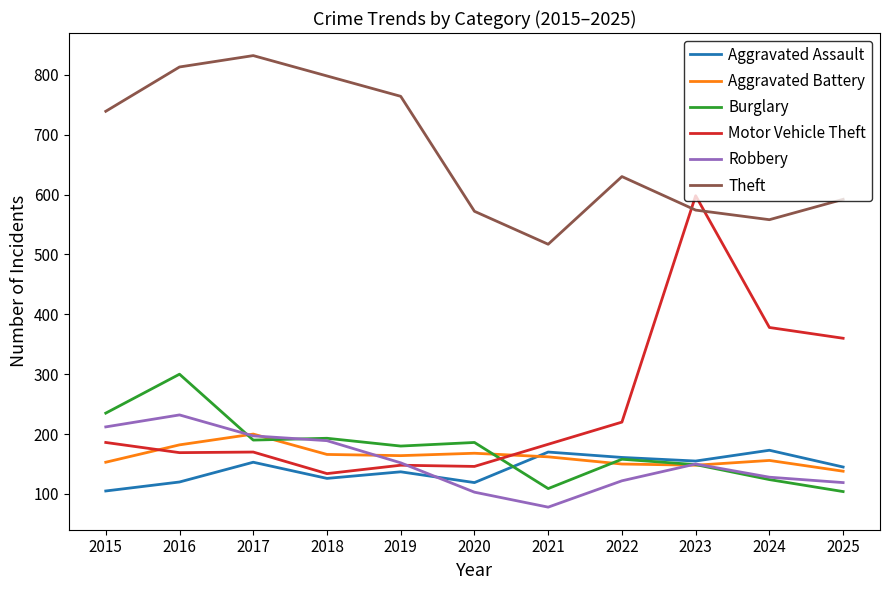

True or false: Robbery has more than 2 interior local peaks.

False